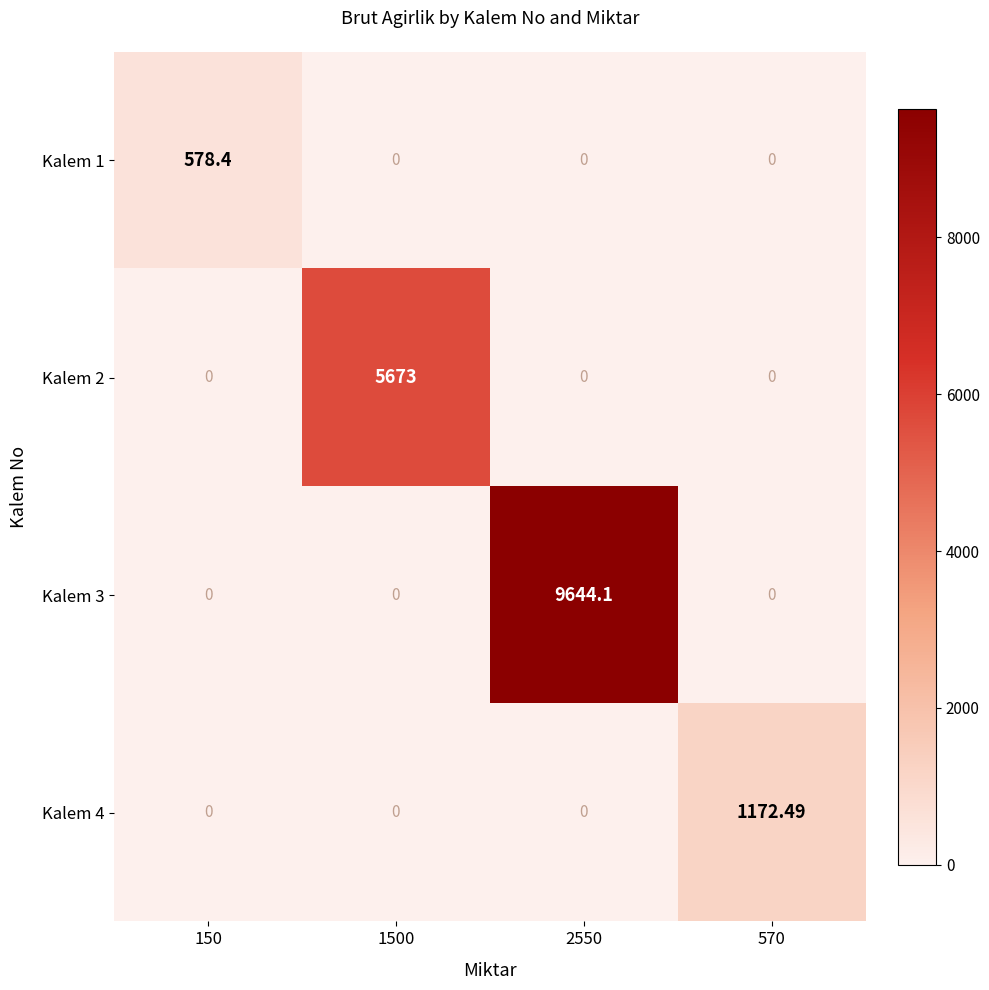

List the series in order of their peak value, highest first.

Kalem 3, Kalem 2, Kalem 4, Kalem 1